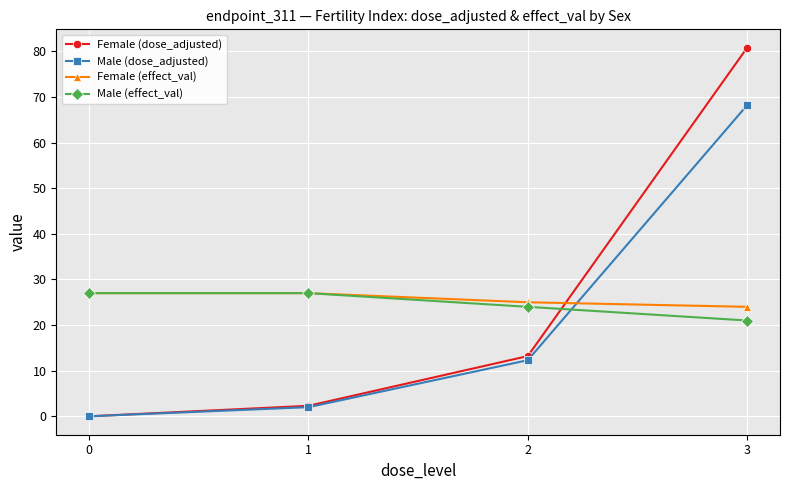

At which category is the sum across all series the highest?

3